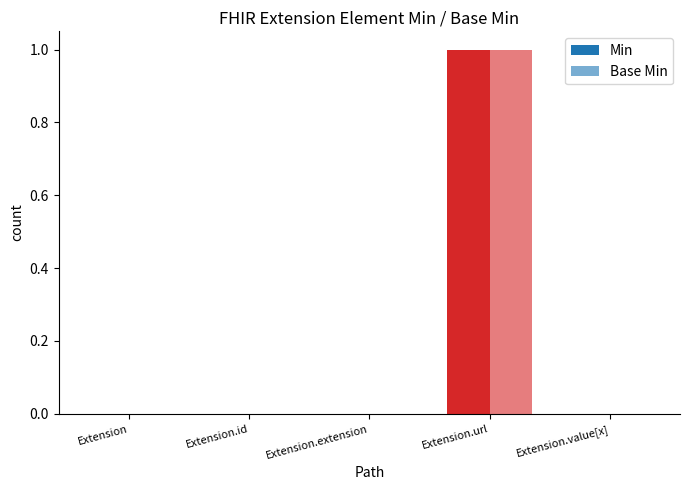

Count the number of data series in this chart.

2